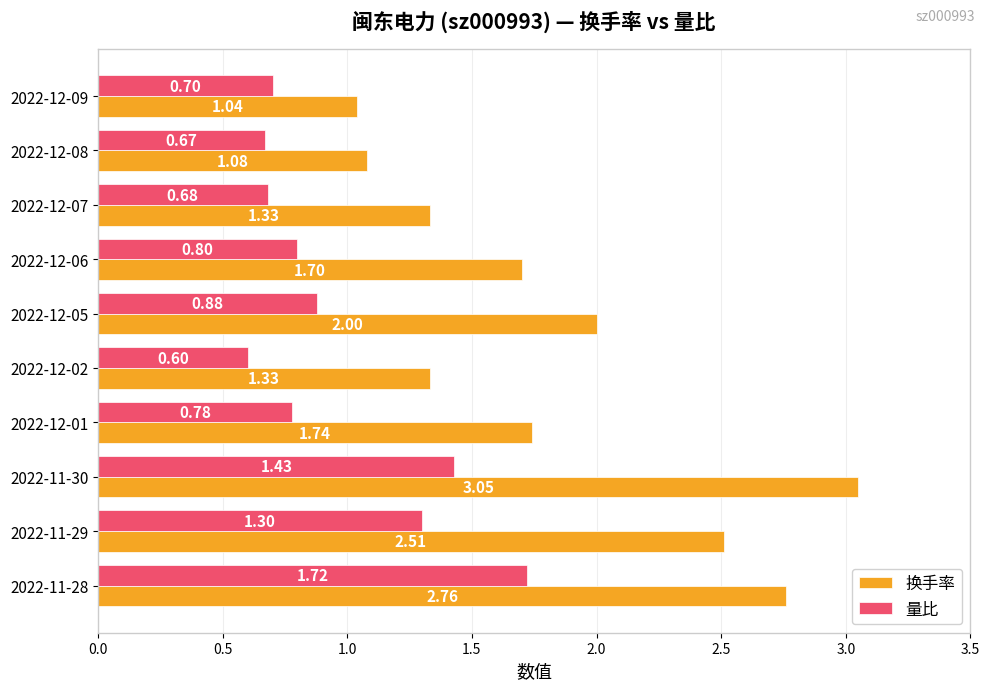

What is the difference between the maximum and minimum values in the 换手率 series?

2.0